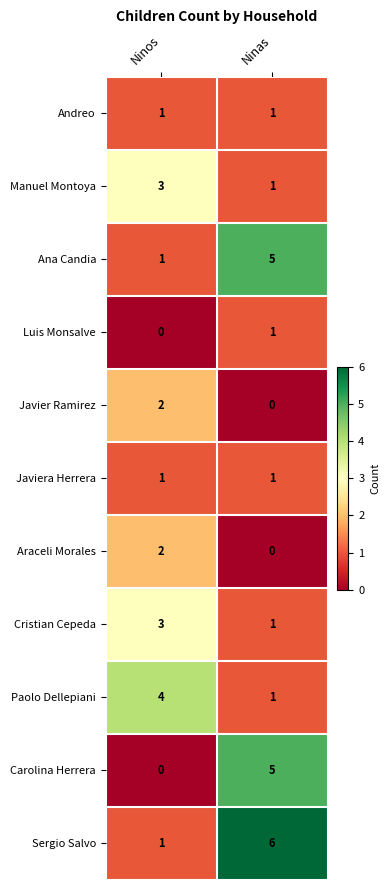

Count the number of data series in this chart.

11